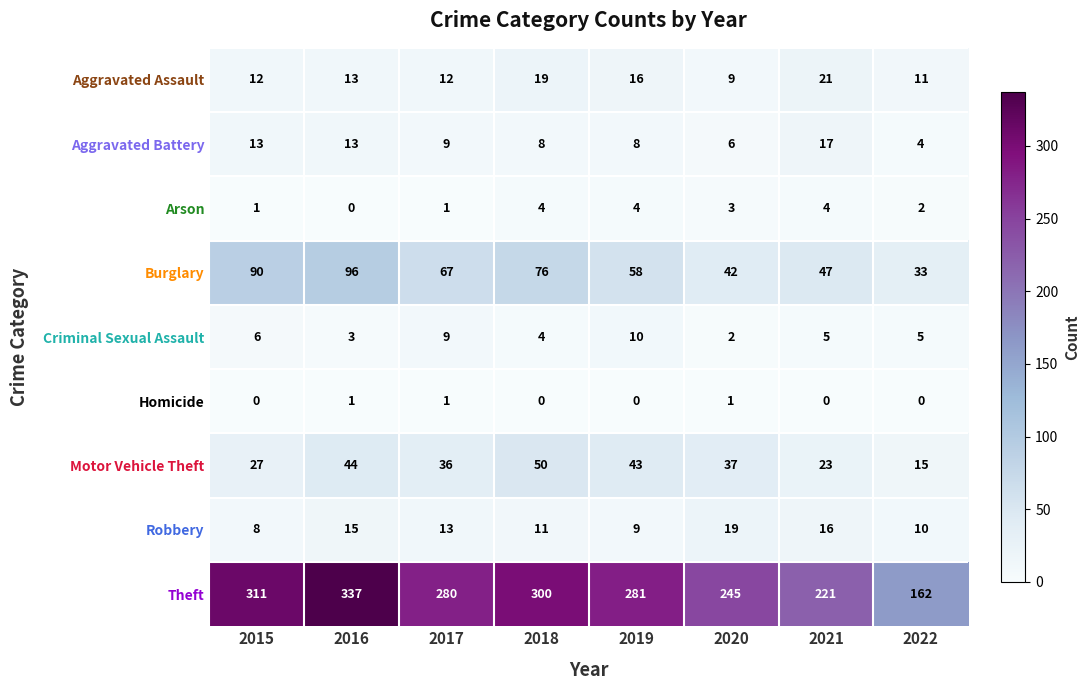

Which series has the largest range (max minus min)?

Theft